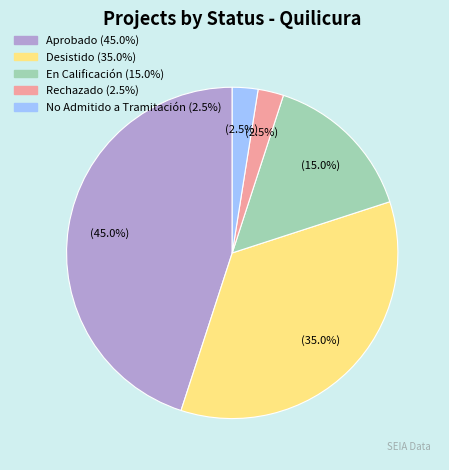

Is there any slice that represents more than half of the pie?

No